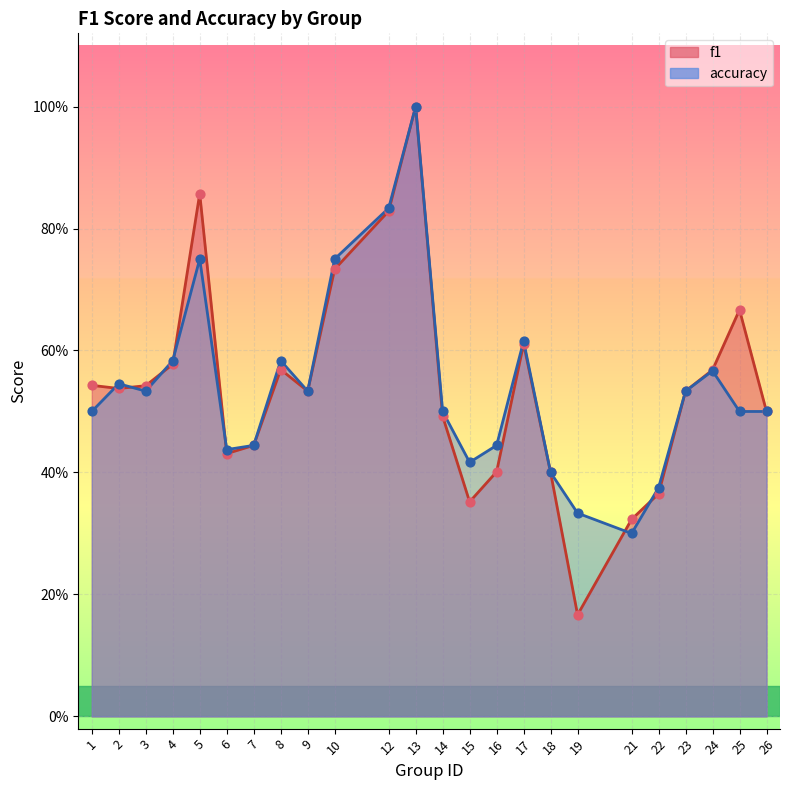

Which series reaches the minimum Y coordinate?

f1